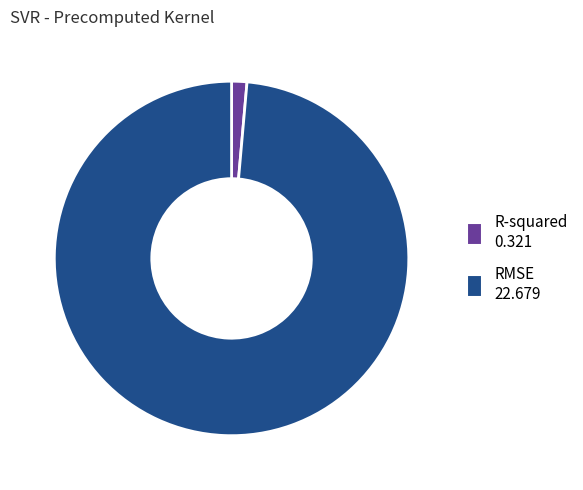

What is the largest slice in the pie chart?

RMSE